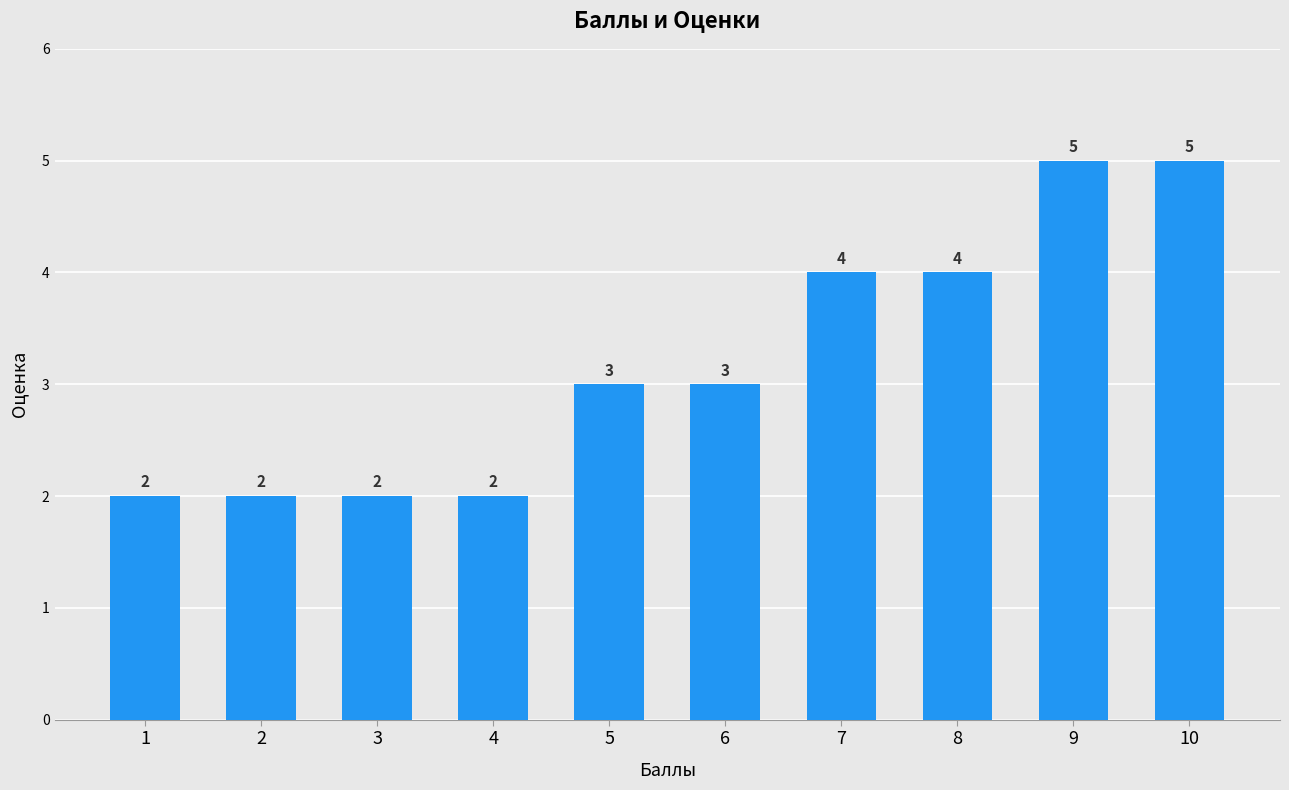

What is the greatest value displayed?

5